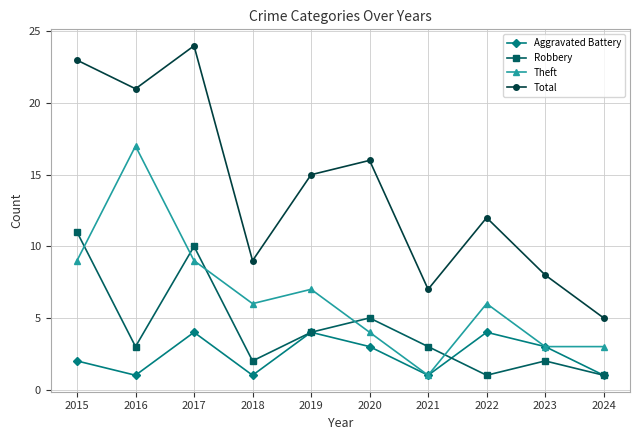

What is the difference between the Aggravated Battery values at 2019 and 2024?

3